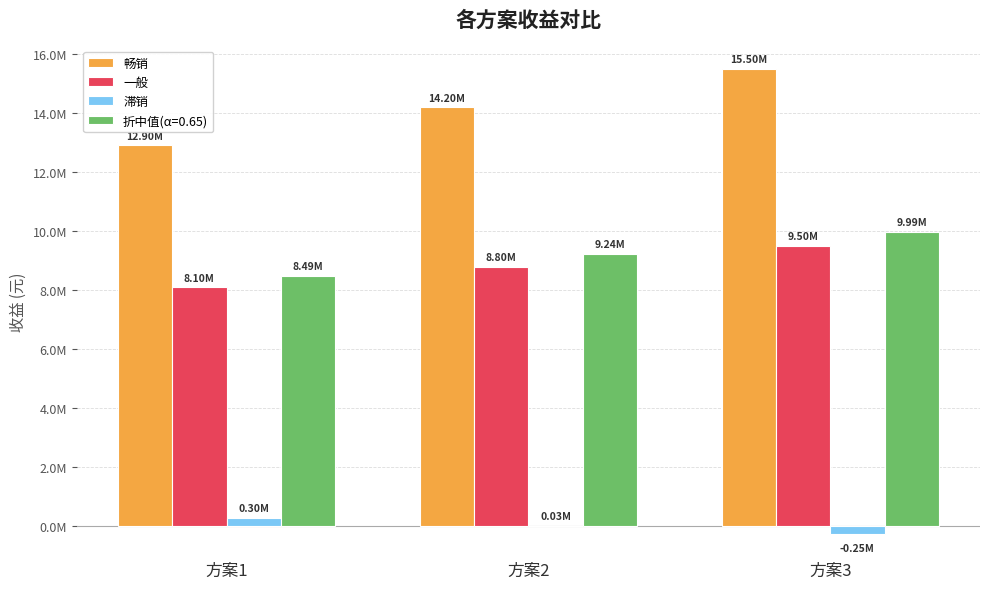

The value of 一般 at 方案1 is 10685941. True or false?

False